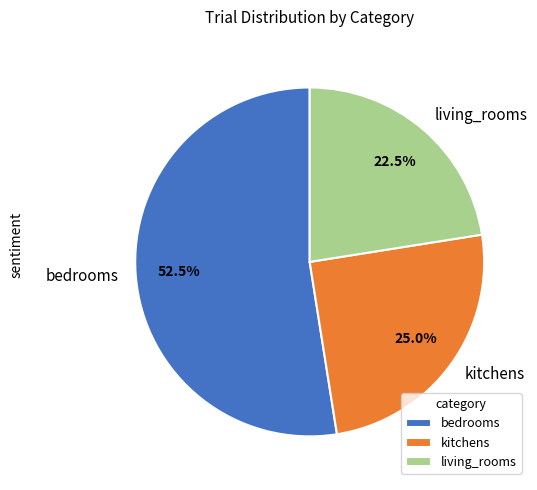

To the nearest percent, what is the difference between the largest and smallest slice percentages?

30%